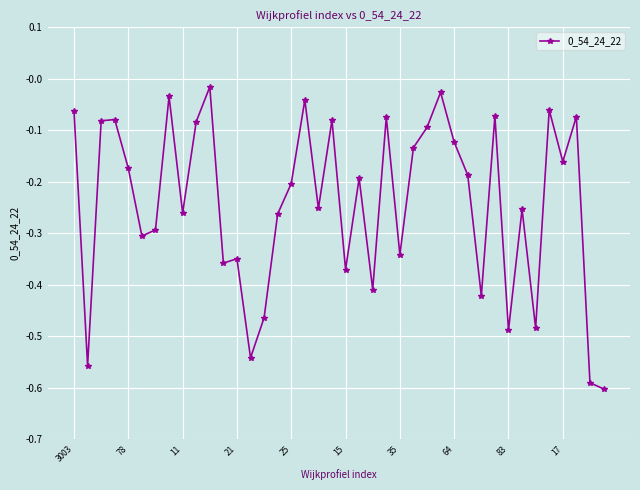

What is the sum of all values?

-9.7